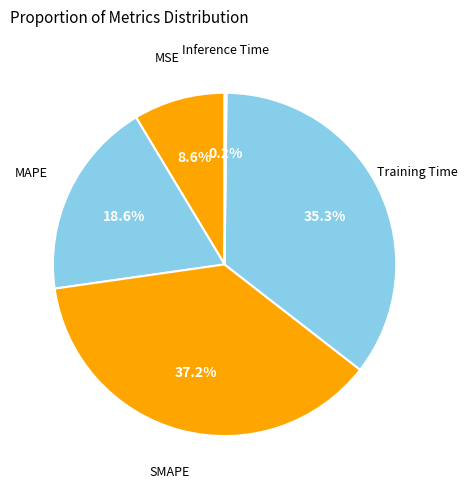

To the nearest percent, what is the average slice percentage?

20%